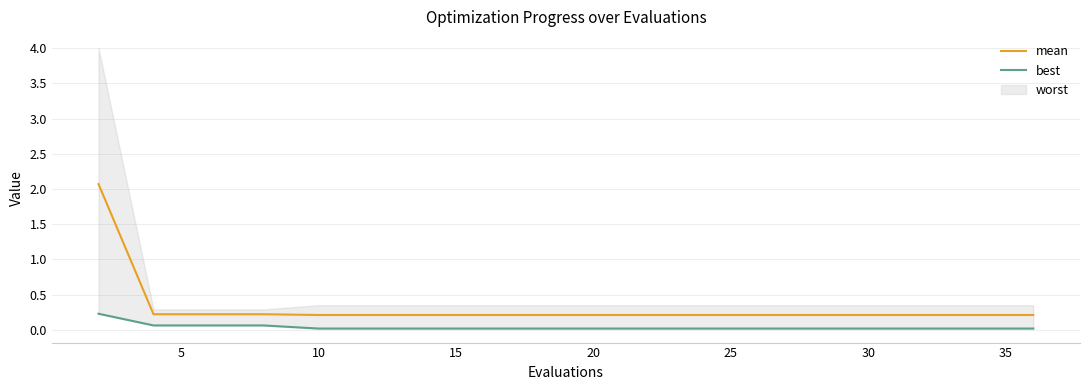

What is the maximum value for mean?

2.1